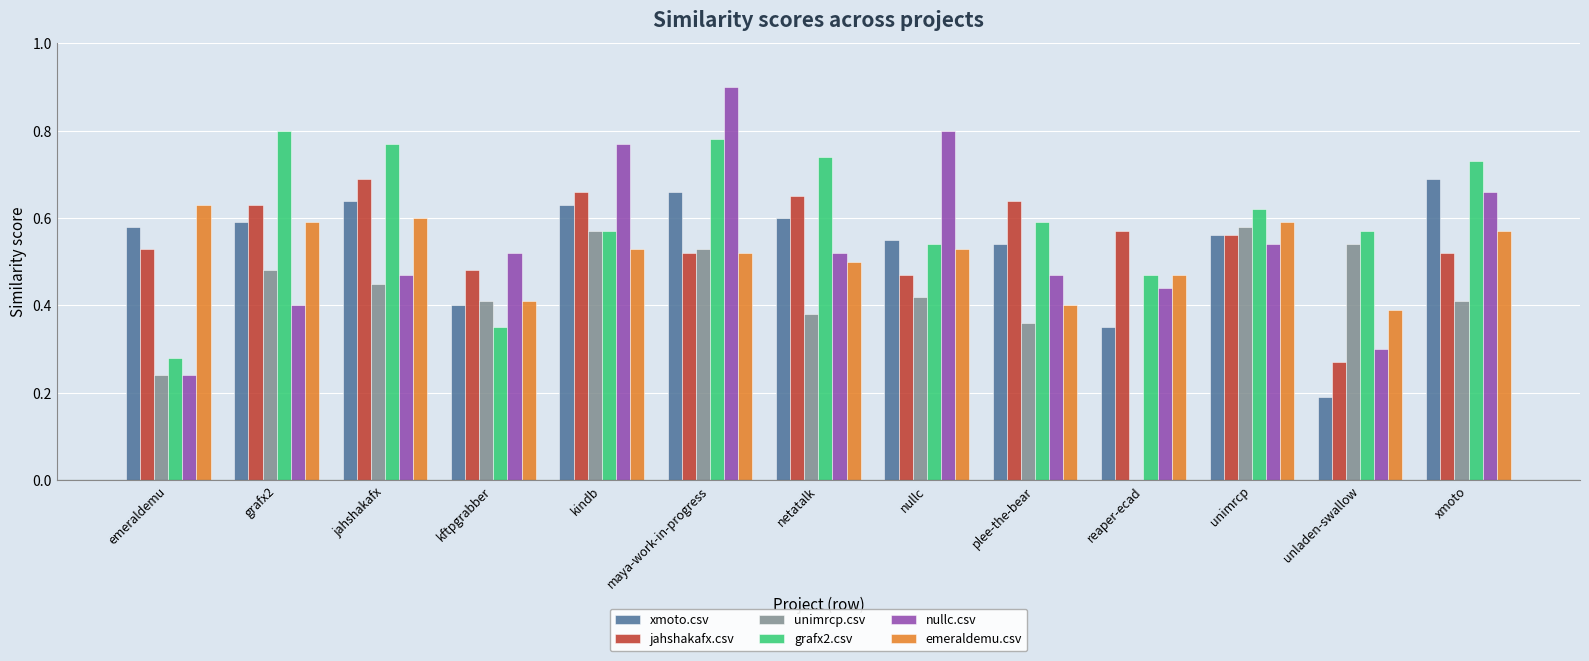

Is the value of jahshakafx.csv at kindb greater than the value of emeraldemu.csv at jahshakafx?

Yes